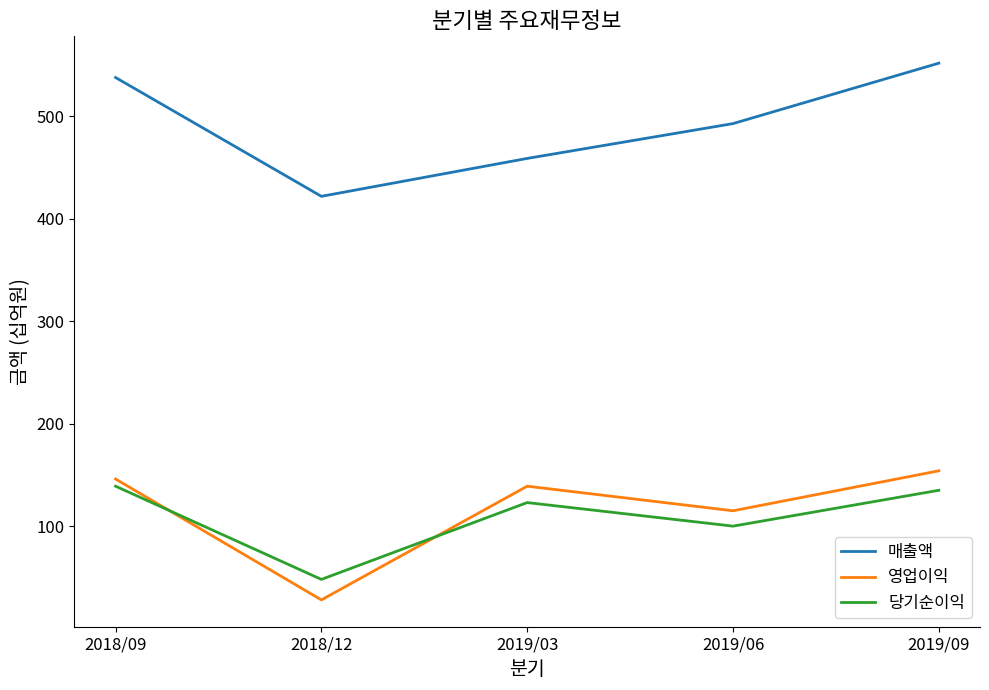

True or false: 당기순이익 has more than 1 interior local peaks.

False